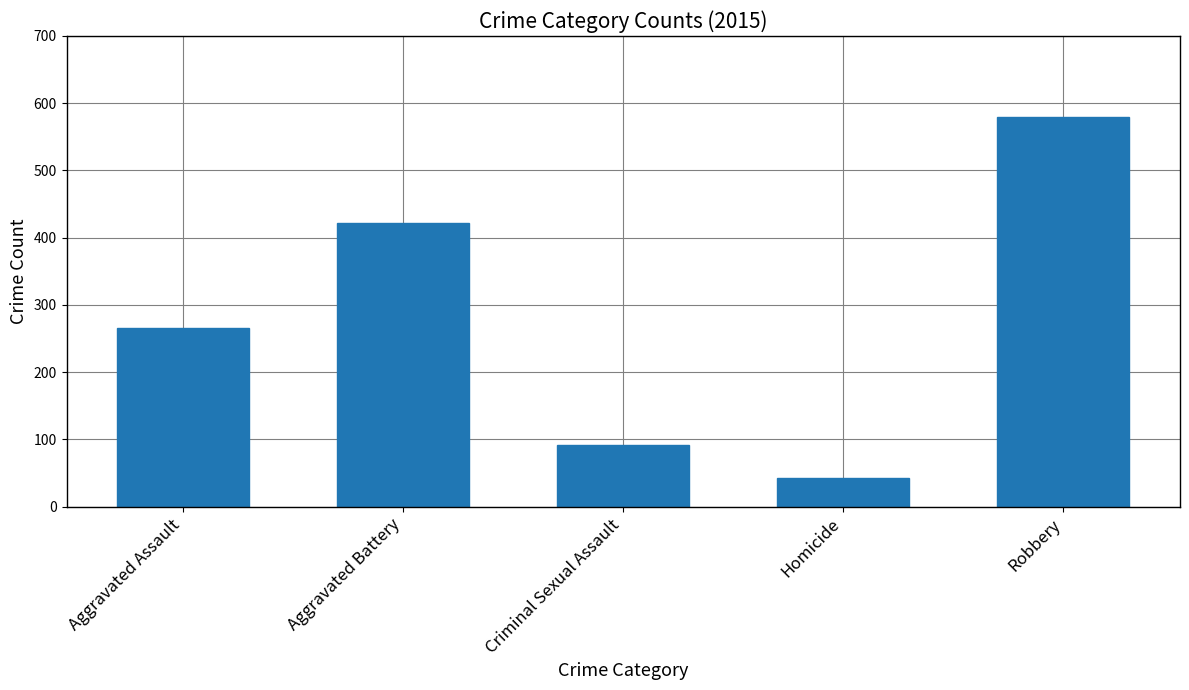

Rank the categories by value from lowest to highest.

Homicide, Criminal Sexual Assault, Aggravated Assault, Aggravated Battery, Robbery